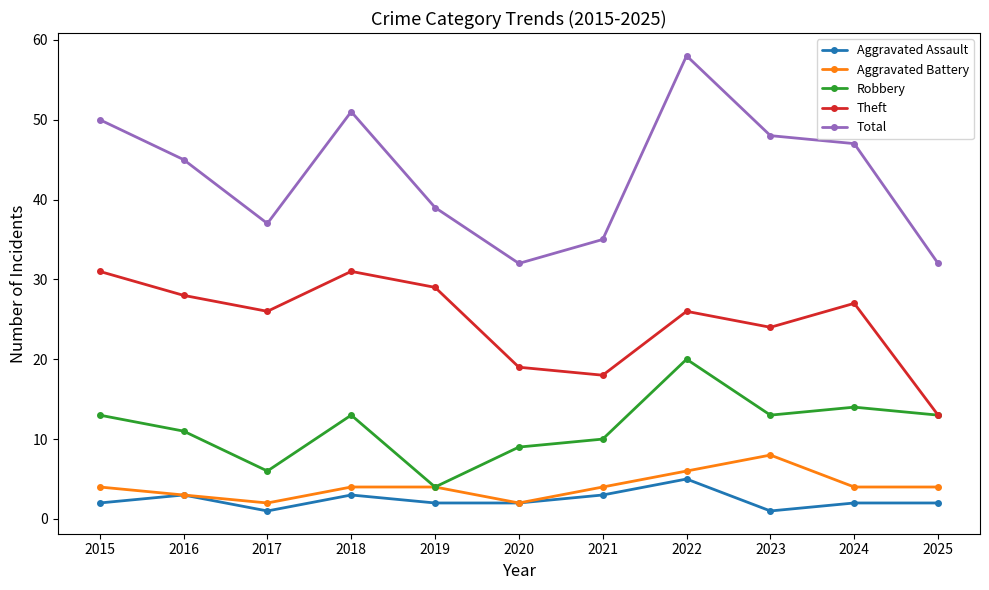

At which category does Total reach its first local valley?

2017